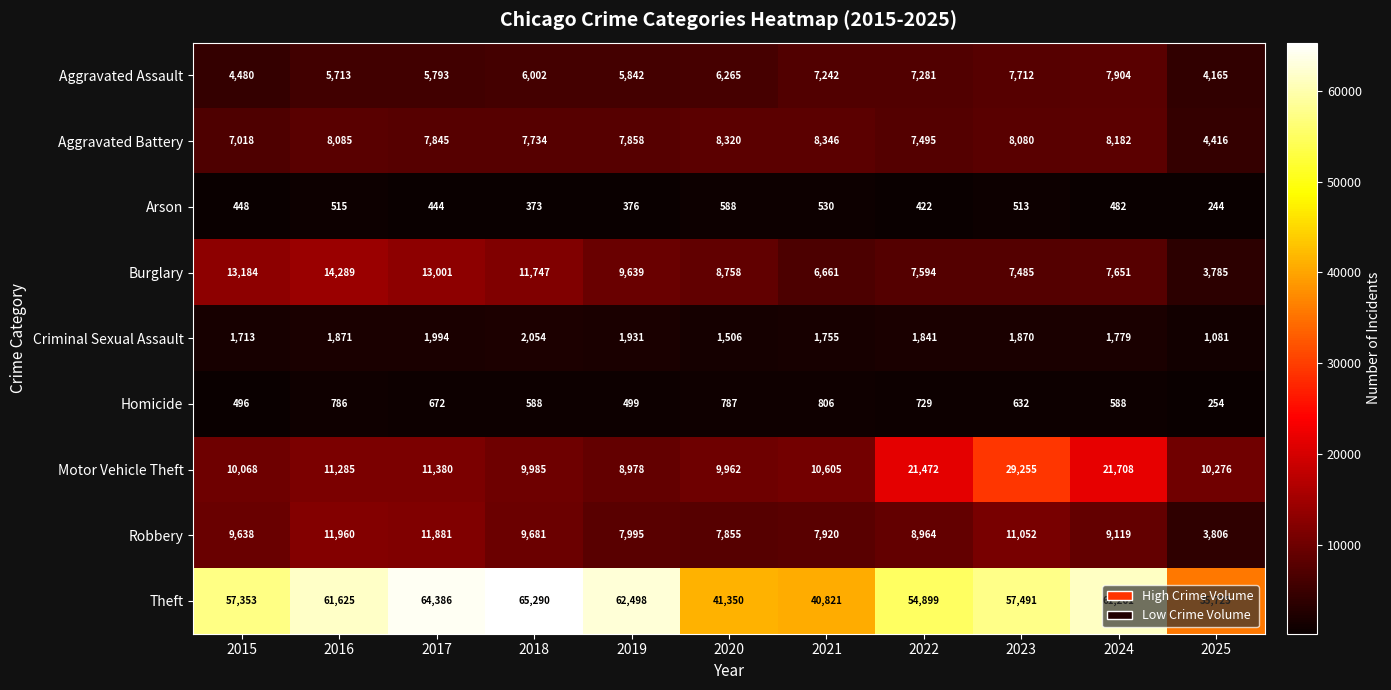

At how many categories does at least one series exceed 7872?

11